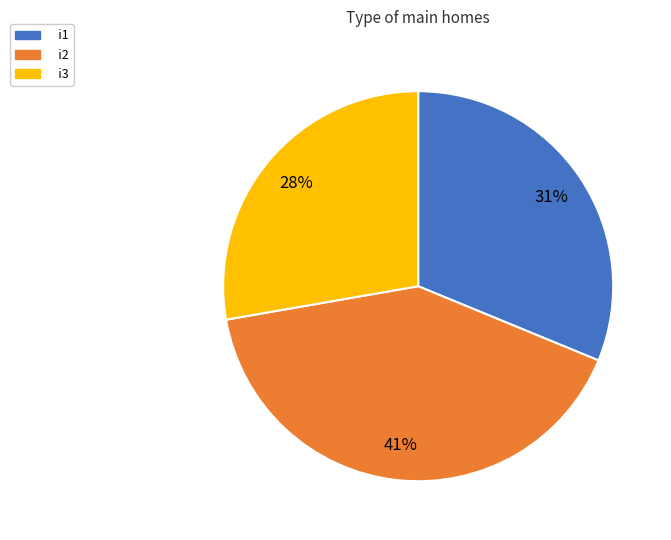

Does any single category account for the majority?

No